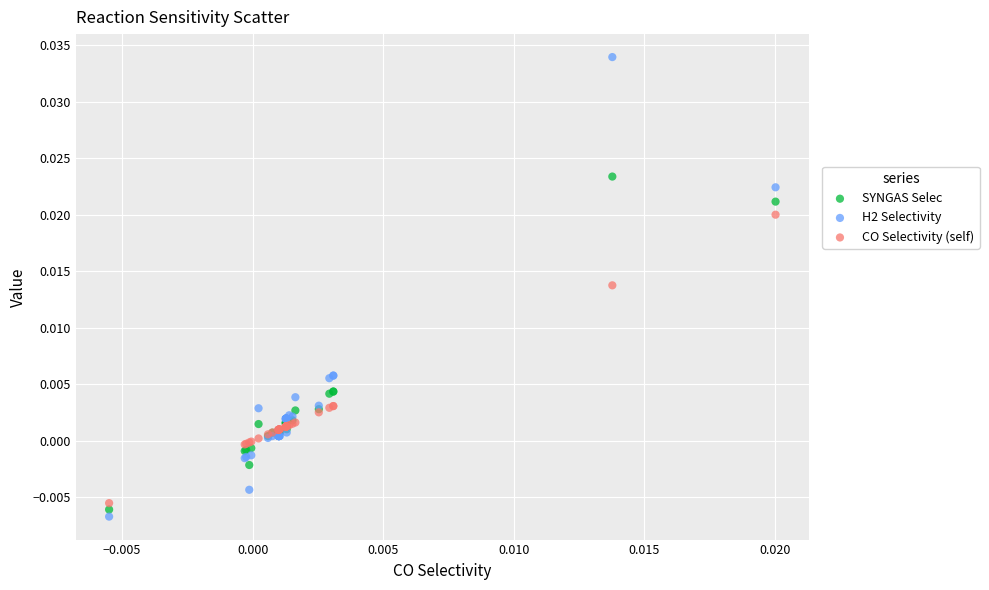

Which series has the largest Y range (max minus min)?

H2 Selectivity